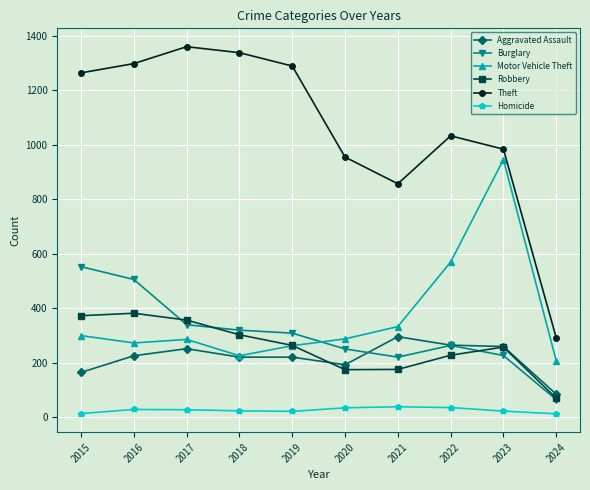

At how many categories does at least one series exceed 574?

9